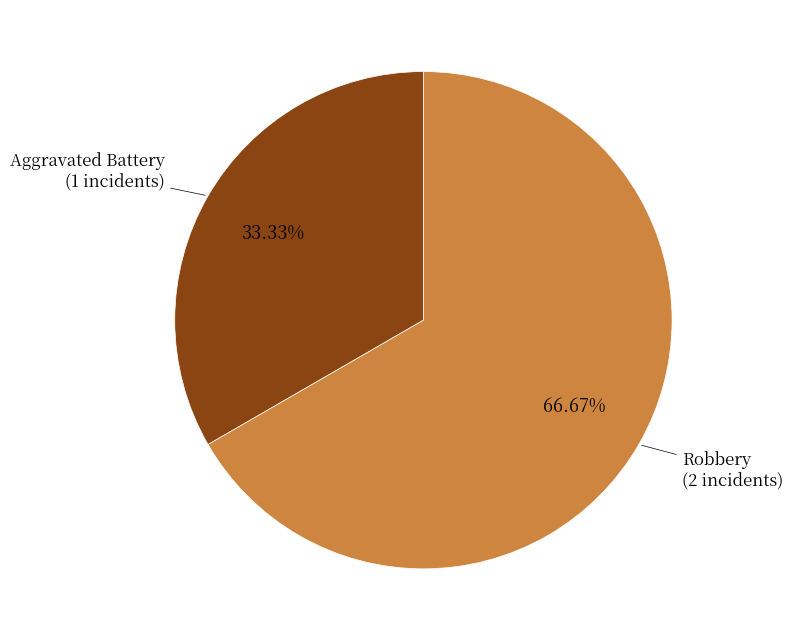

Does any single category account for the majority?

Yes